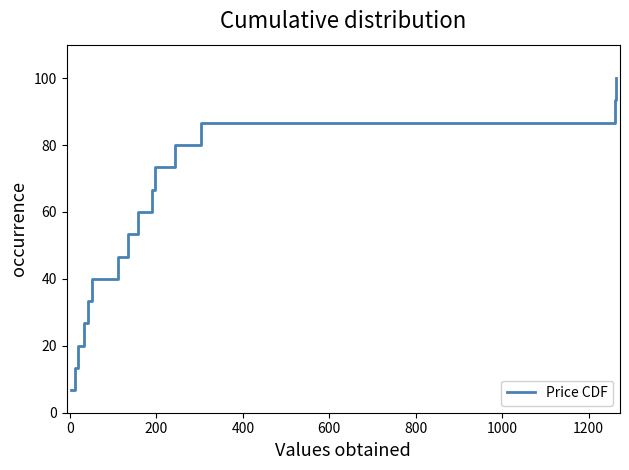

What is the difference between the maximum and minimum values?

93.3